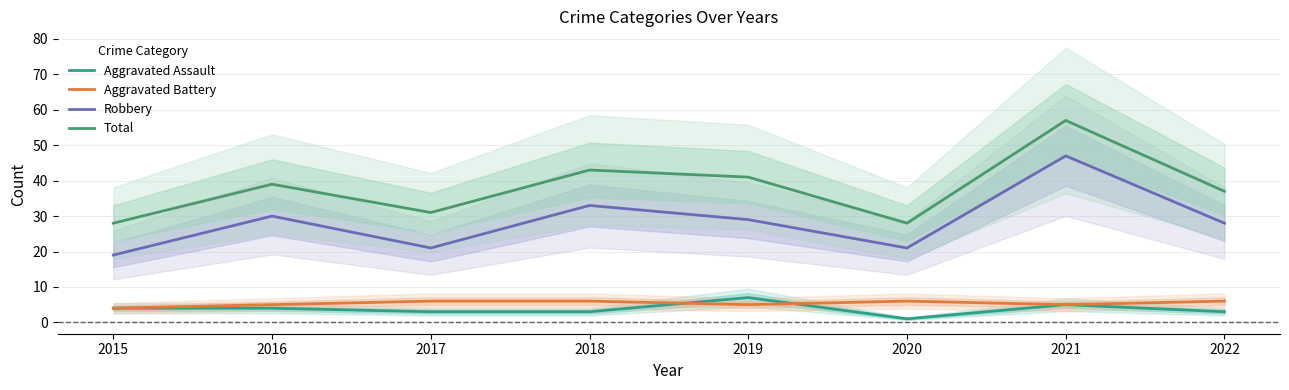

Between 2018 and 2022, which series saw the biggest shift?

Total